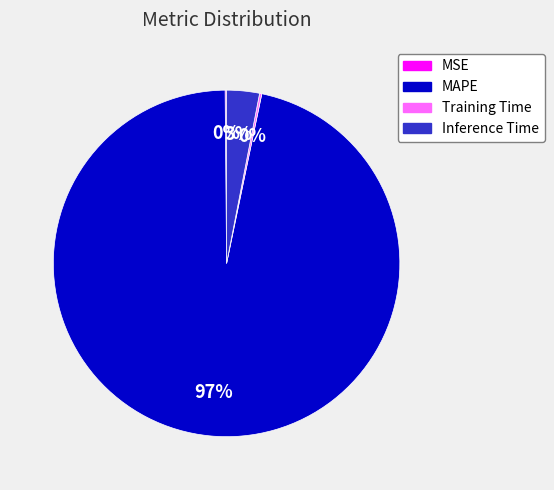

To the nearest percent, what percentage of the pie is MAPE?

97%